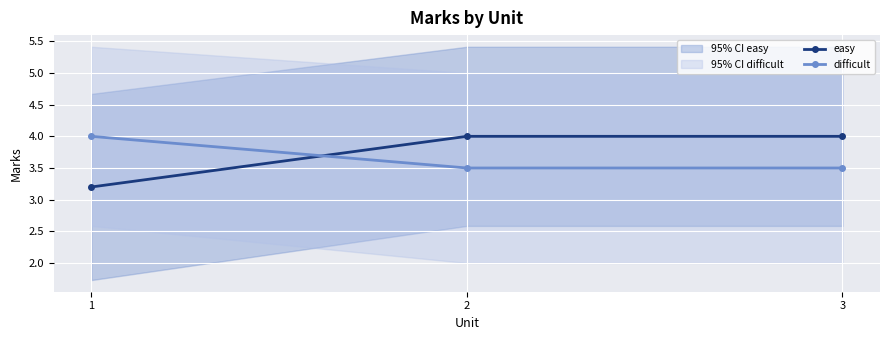

List the series in order of their peak value, highest first.

easy, difficult